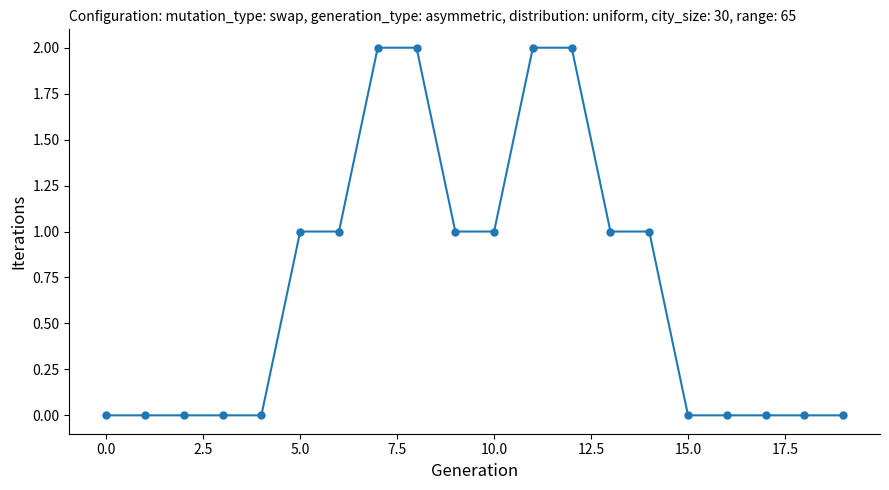

What is the sum of all values?

14